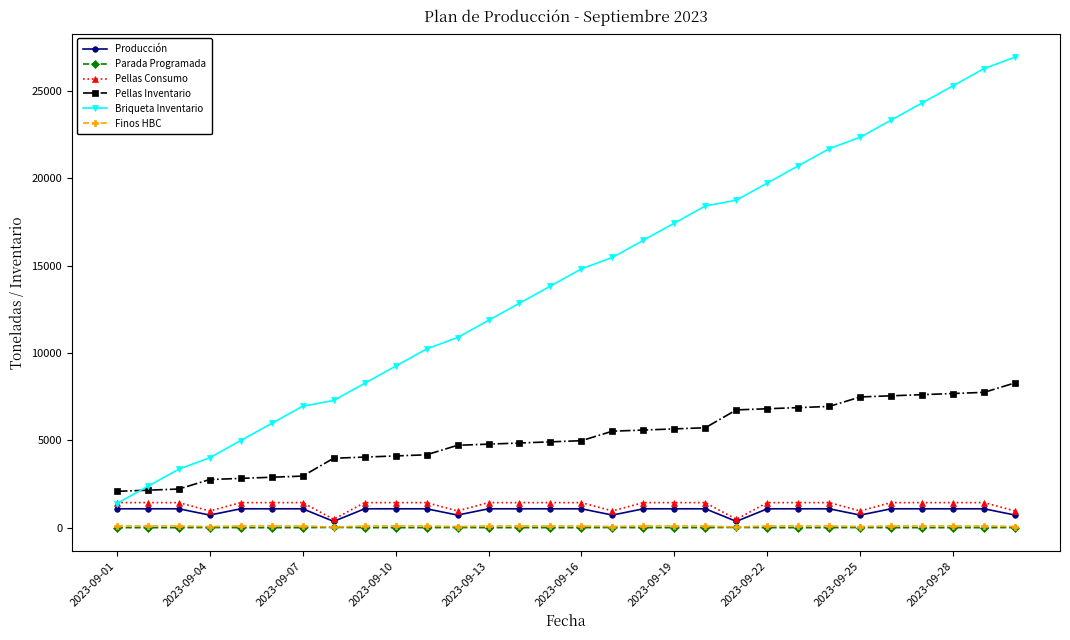

What is the difference between the maximum and second lowest values in the Pellas Inventario series?

6144.0